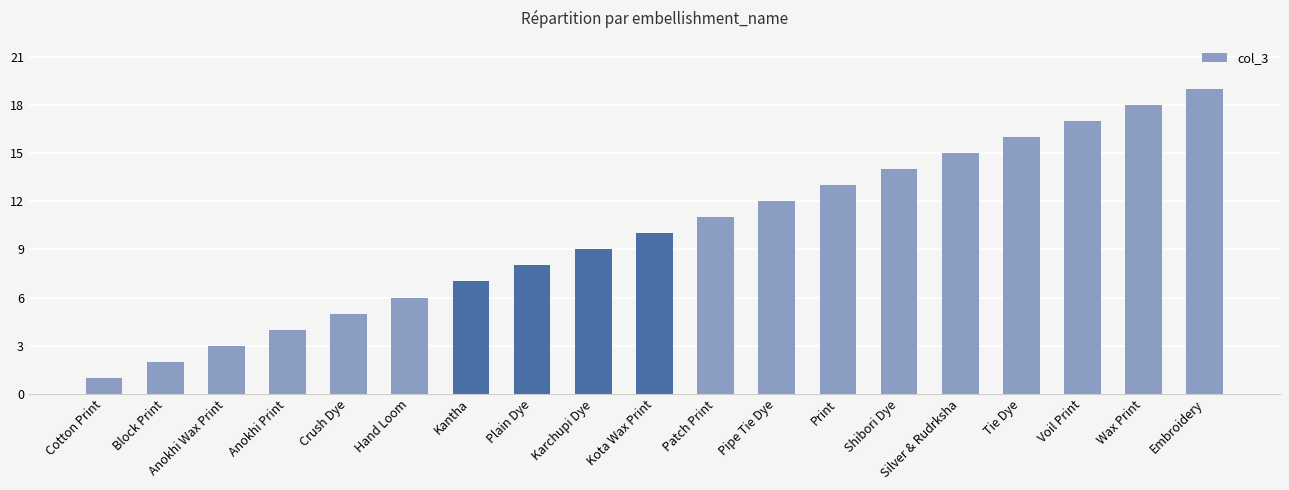

Is it true that the value at Embroidery is 19?

True